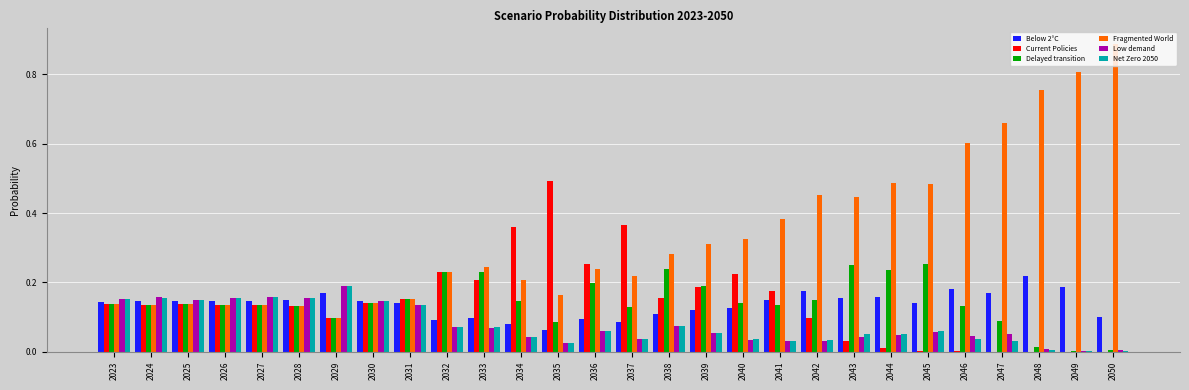

Which series has the largest total across all categories?

Fragmented World